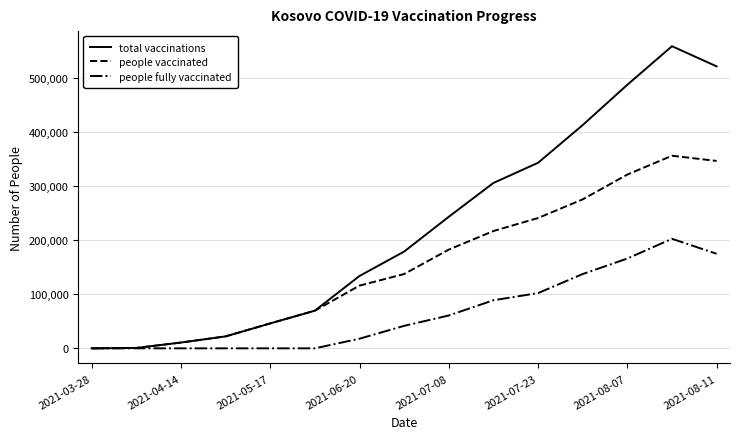

What is the difference between the maximum and minimum values in the people fully vaccinated series?

202647